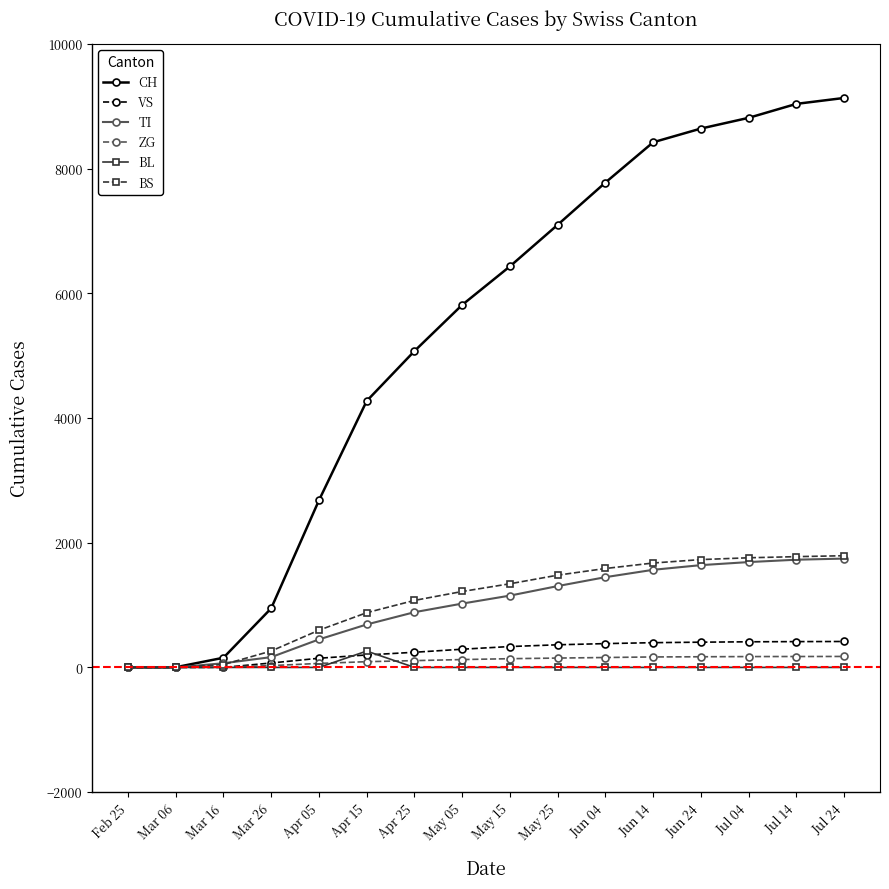

What is the difference between the TI values at May 25 and Apr 15?

616